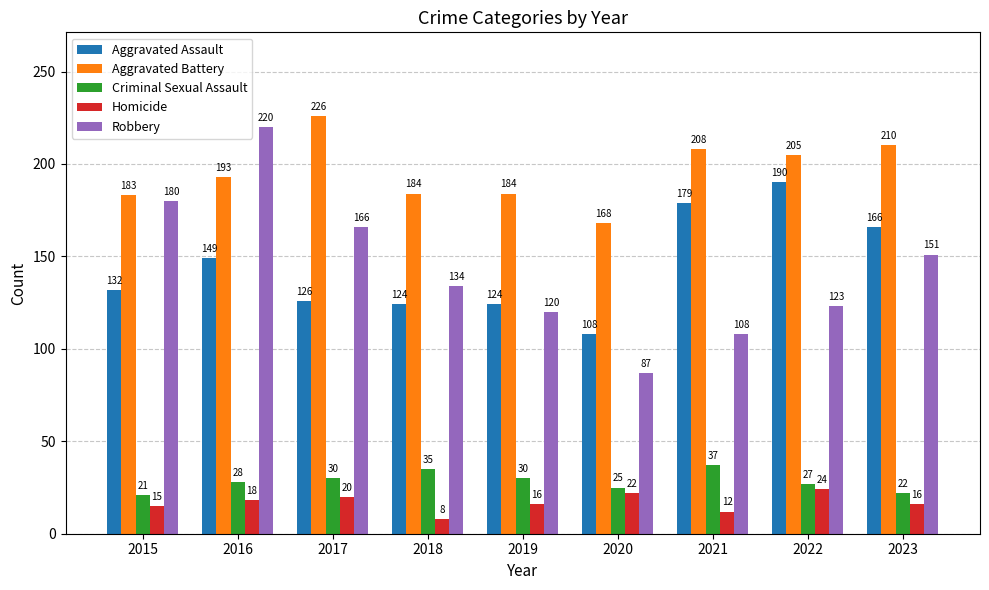

How many bars are there in total?

45